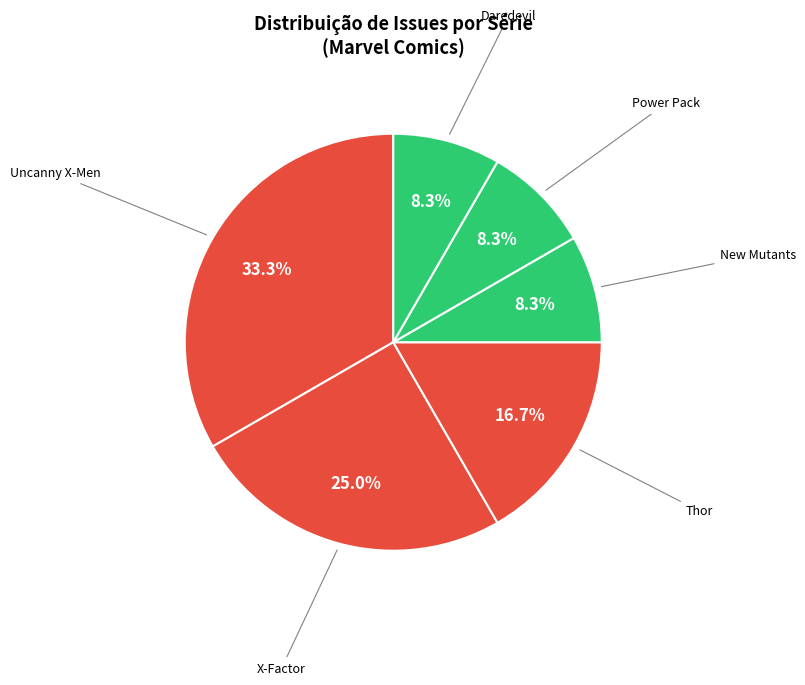

Combined, do Thor and Daredevil account for over 50%?

No